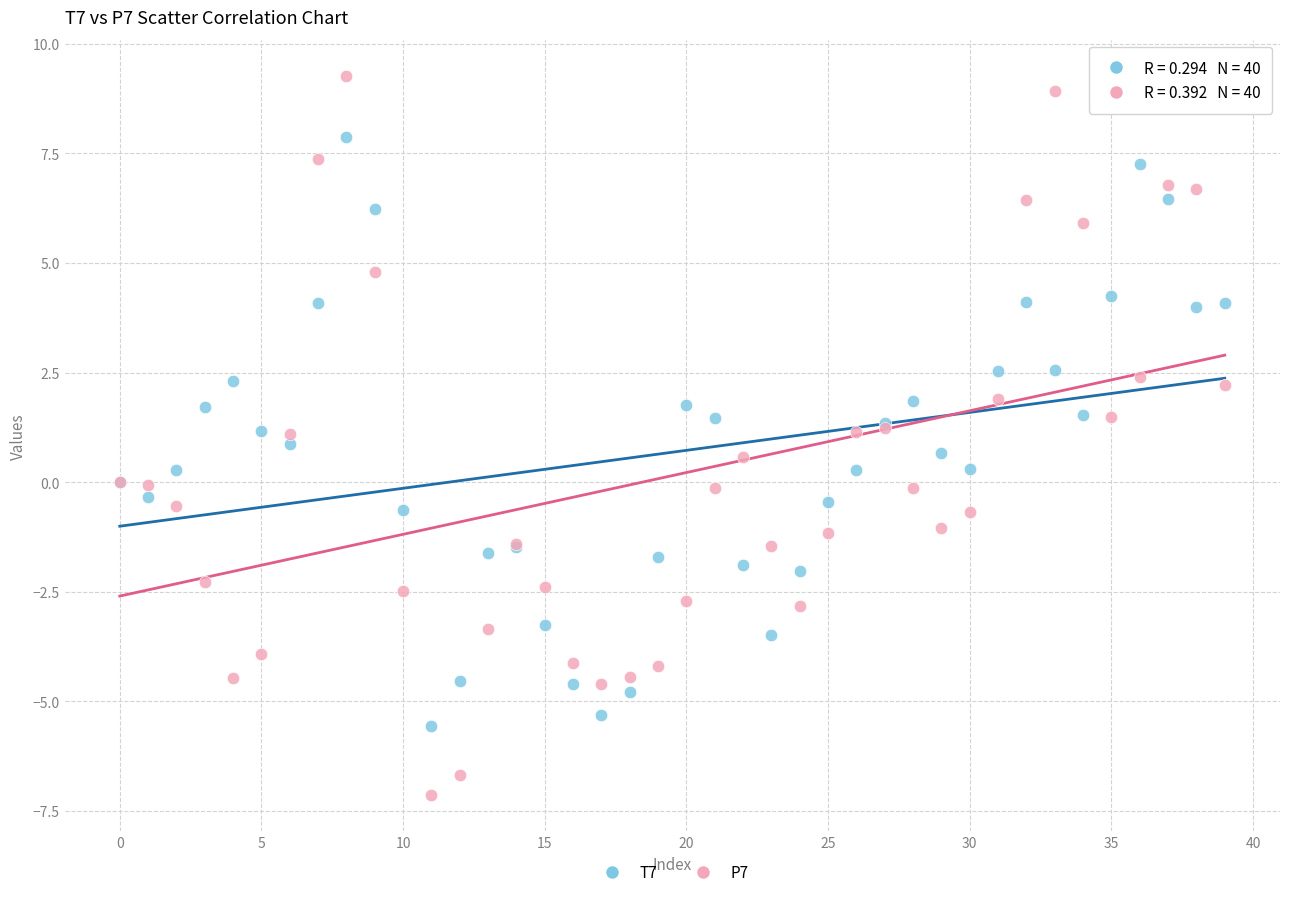

Which series has the widest spread of Y values?

P7